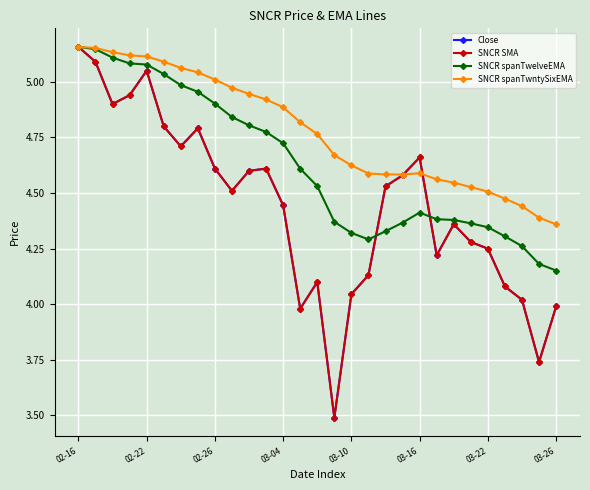

Does the chart have visible grid lines?

Yes